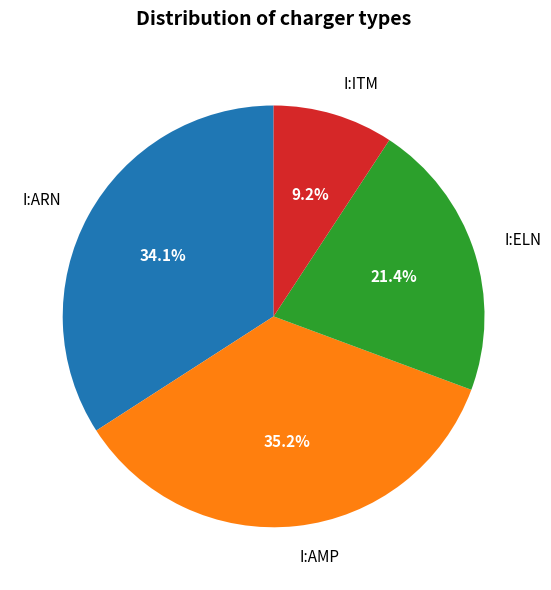

What percentage is the I:ITM slice, to the nearest percent?

9%